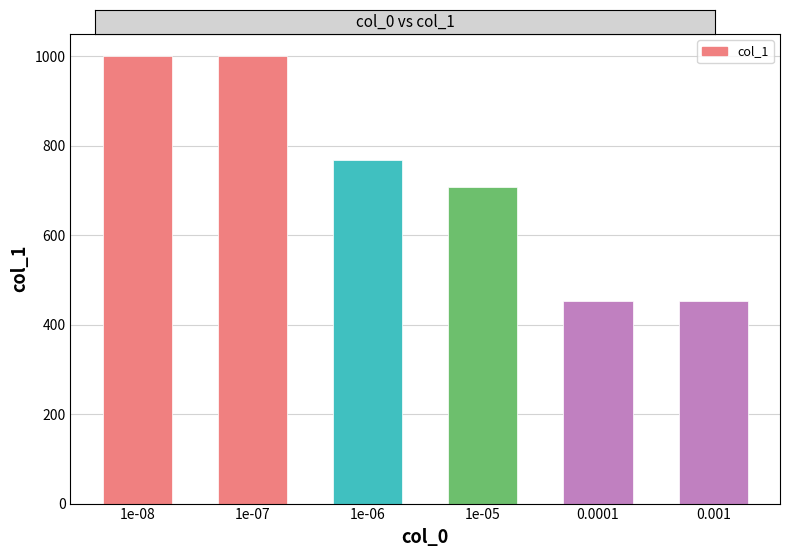

The chart shows a value of 1103 at 1e-06. True or false?

False